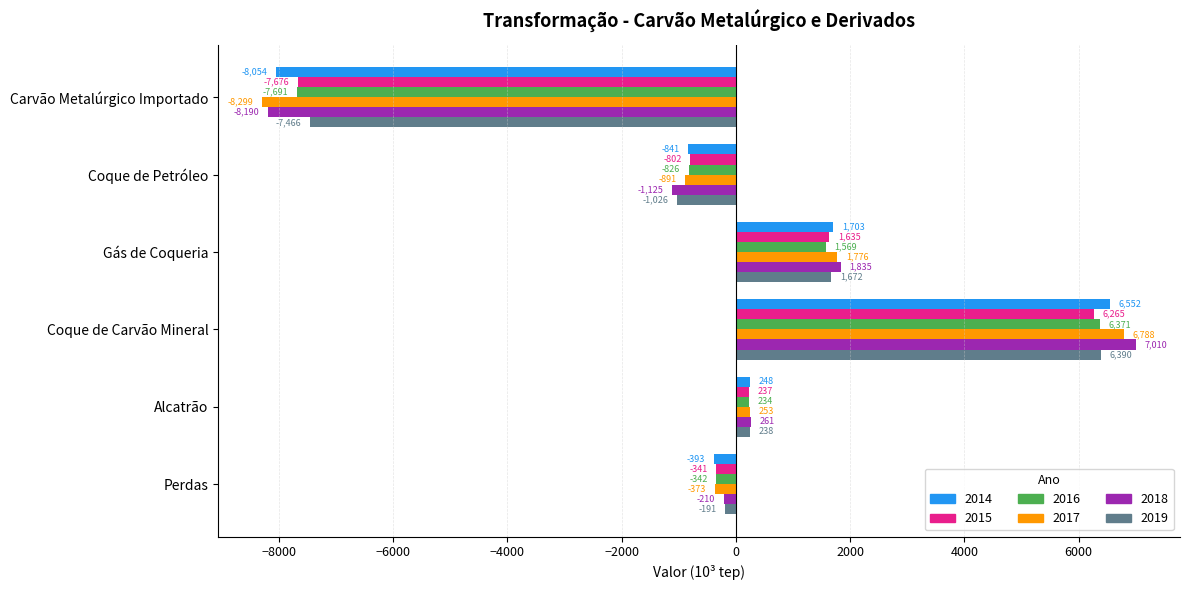

At which label is 2017 closest to -755?

Coque de Petróleo